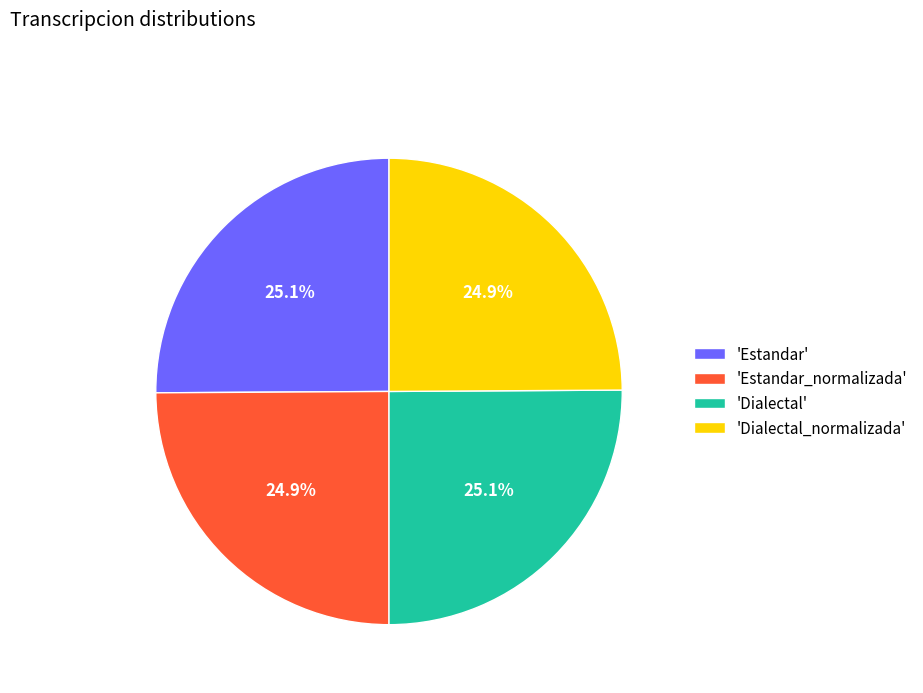

Approximately how many times larger is the value at 'Estandar' compared to 'Dialectal'?

1.0